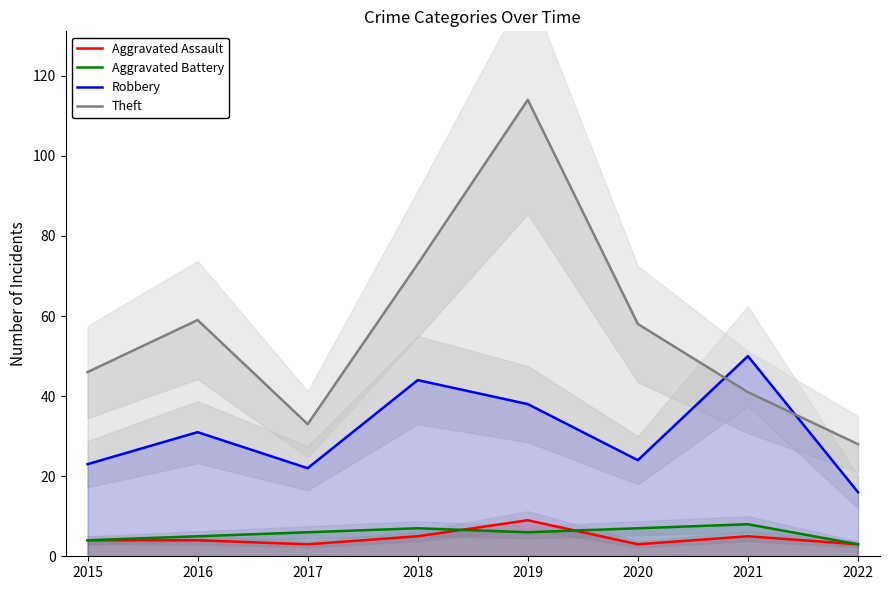

Rank the categories by Robbery value from highest to lowest.

2021, 2018, 2019, 2016, 2020, 2015, 2017, 2022